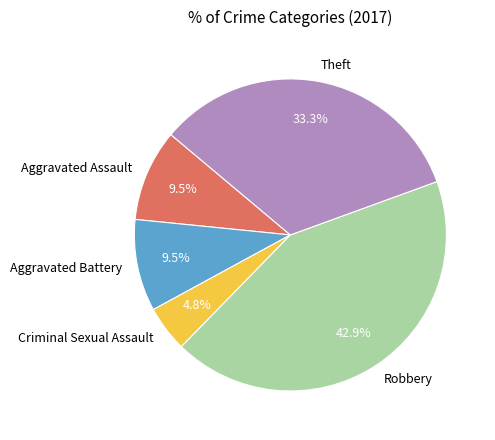

What is the ratio of the value at Aggravated Battery to the value at Criminal Sexual Assault?

2.0